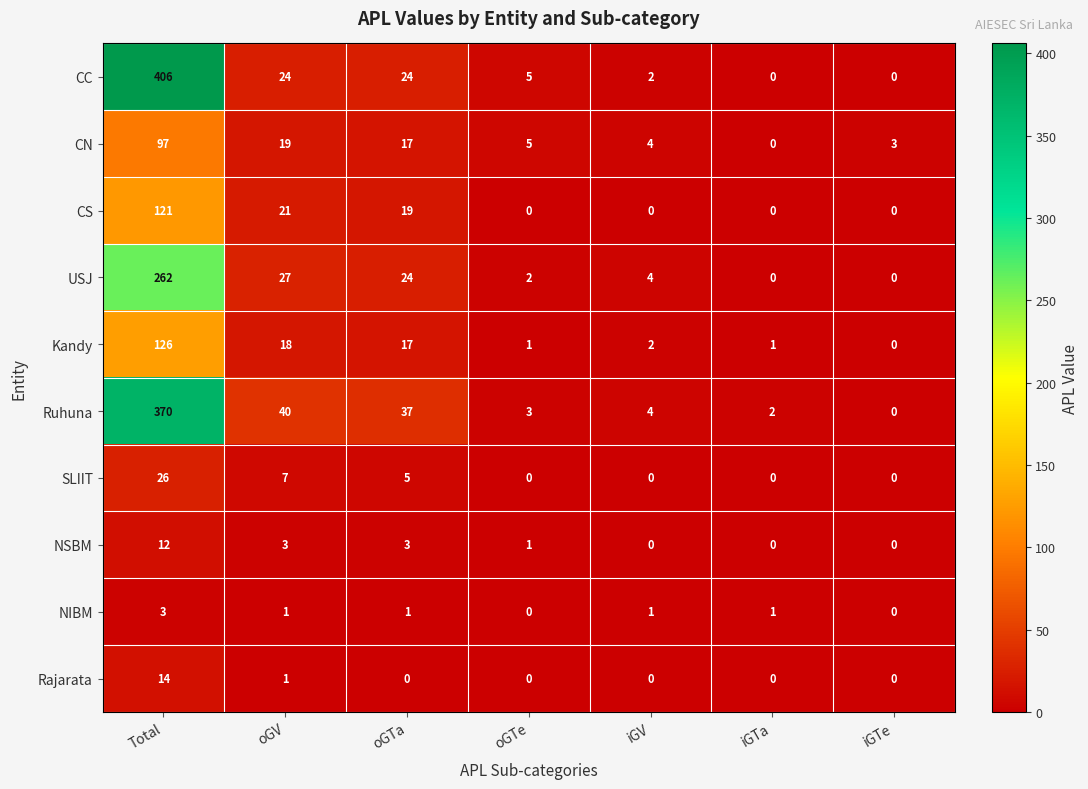

Which series has the largest range (max minus min)?

CC